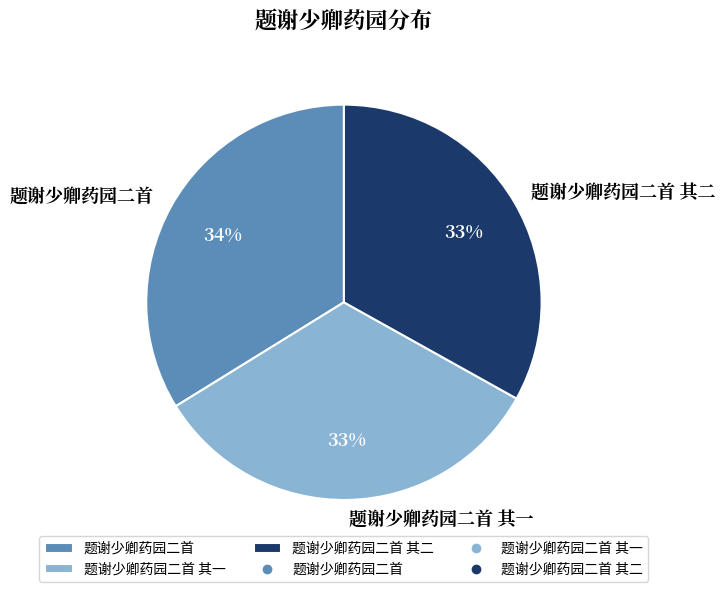

What is the largest slice in the pie chart?

题谢少卿药园二首